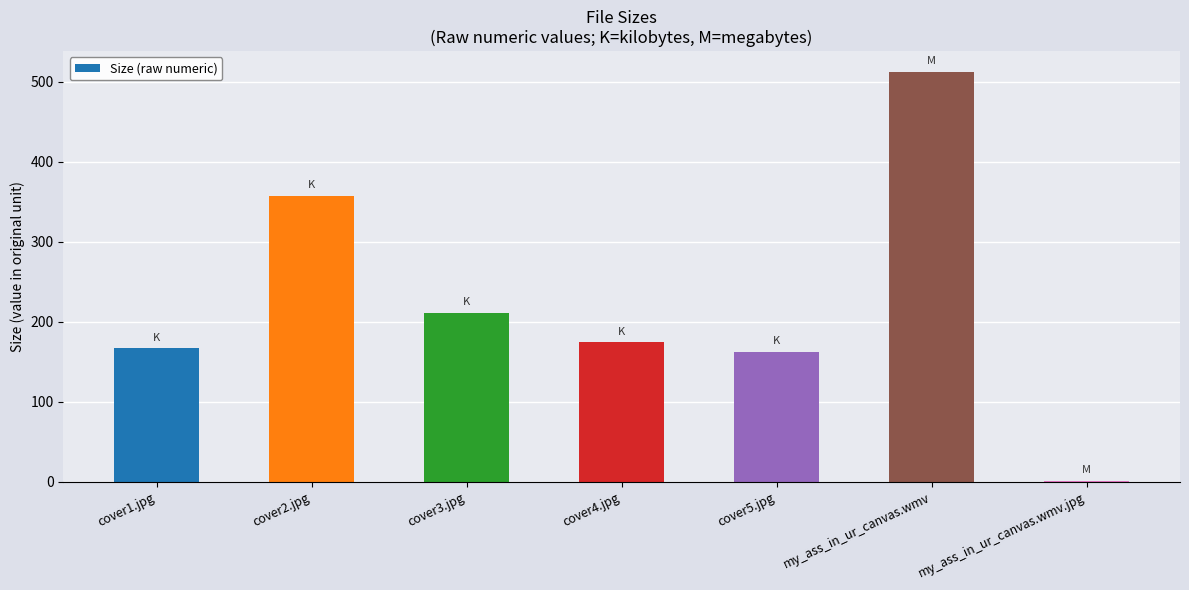

What is the sum of all values?

1585.8